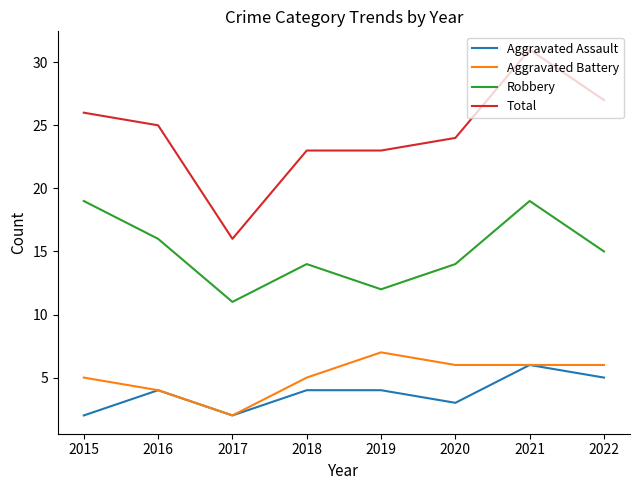

What is the difference between the highest and lowest values at 2015?

24